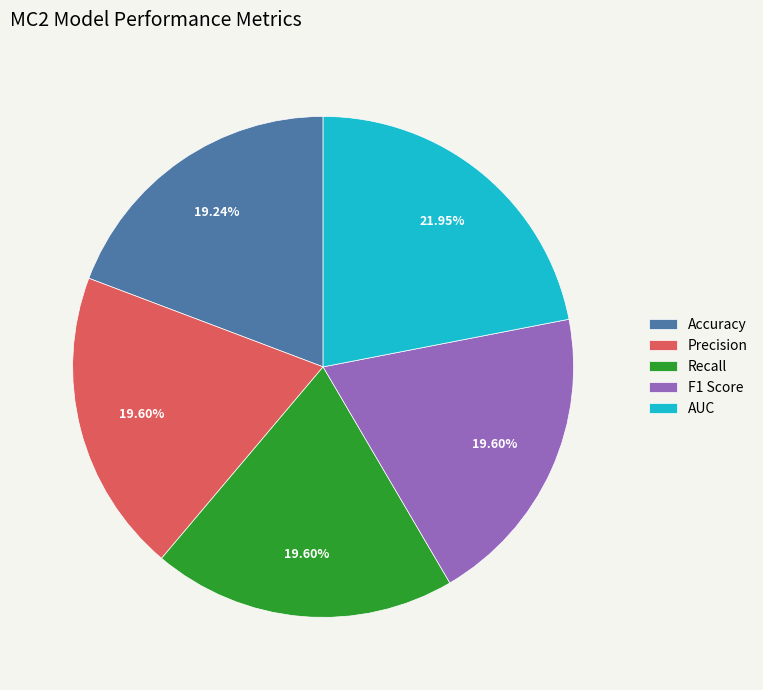

To the nearest percent, what percentage of the pie is Recall?

20%